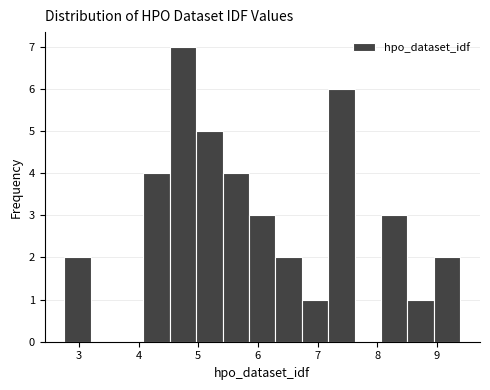

Reading left to right, list every bar in this chart as the range it spans on the x-axis followed by its height. Neither the bar edges nor the heights are printed on the chart, so give them approximately, as read against the axes.

2.8 to 3.2: 2
3.2 to 3.6: 0
3.6 to 4.1: 0
4.1 to 4.5: 4
4.5 to 5.0: 7
5.0 to 5.4: 5
5.4 to 5.9: 4
5.9 to 6.3: 3
6.3 to 6.7: 2
6.7 to 7.2: 1
7.2 to 7.6: 6
7.6 to 8.1: 0
8.1 to 8.5: 3
8.5 to 8.9: 1
8.9 to 9.4: 2